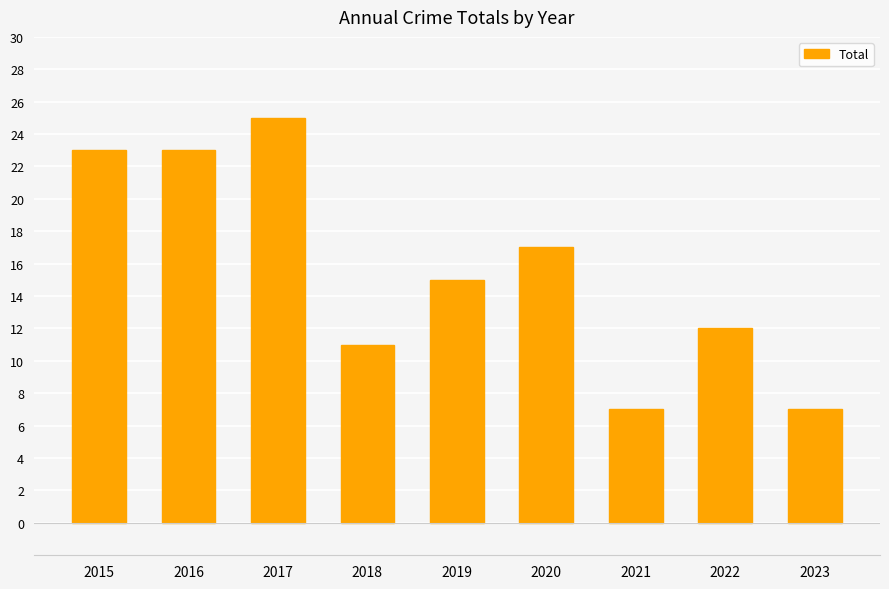

What is the sum of all values?

140